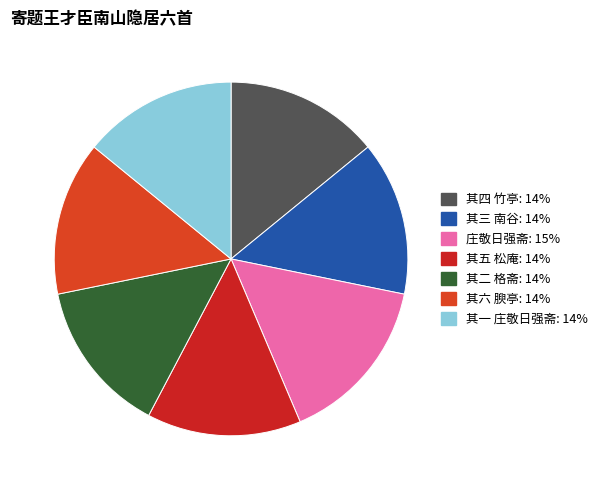

What percentage is NOT represented by 其四 竹亭?

85.9%